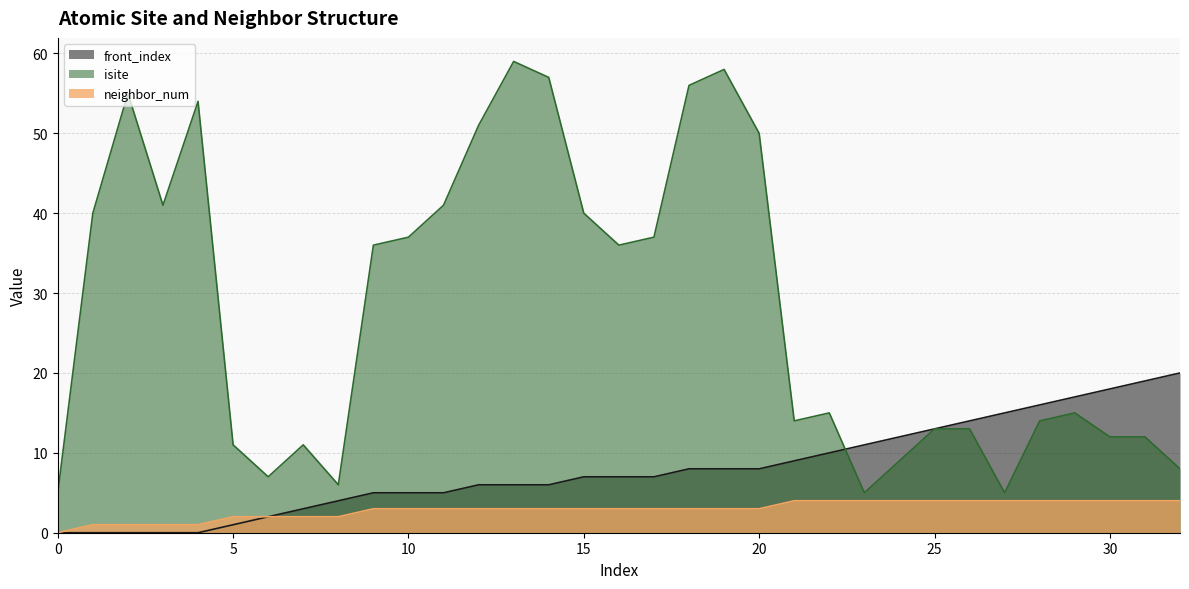

Reading left to right, what are all the values shown in this chart?

isite: 0=5	1=40	2=55	3=41	4=54	5=11	6=7	7=11	8=6	9=36	10=37	11=41	12=51	13=59	14=57	15=40	16=36	17=37	18=56	19=58	20=50	21=14	22=15	23=5	24=9	25=13	26=13	27=5	28=14	29=15	30=12	31=12	32=8
neighbor_num: 0=0	1=1	2=1	3=1	4=1	5=2	6=2	7=2	8=2	9=3	10=3	11=3	12=3	13=3	14=3	15=3	16=3	17=3	18=3	19=3	20=3	21=4	22=4	23=4	24=4	25=4	26=4	27=4	28=4	29=4	30=4	31=4	32=4
front_index: 0=0	1=0	2=0	3=0	4=0	5=1	6=2	7=3	8=4	9=5	10=5	11=5	12=6	13=6	14=6	15=7	16=7	17=7	18=8	19=8	20=8	21=9	22=10	23=11	24=12	25=13	26=14	27=15	28=16	29=17	30=18	31=19	32=20